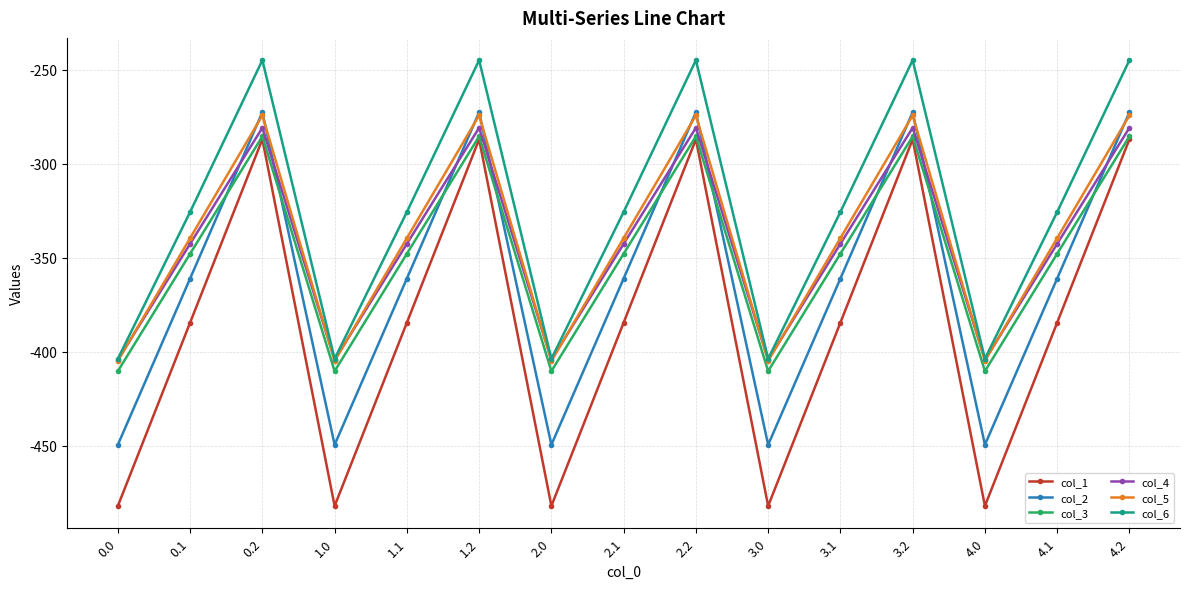

True or false: col_2 and col_6 intersect in this chart.

False